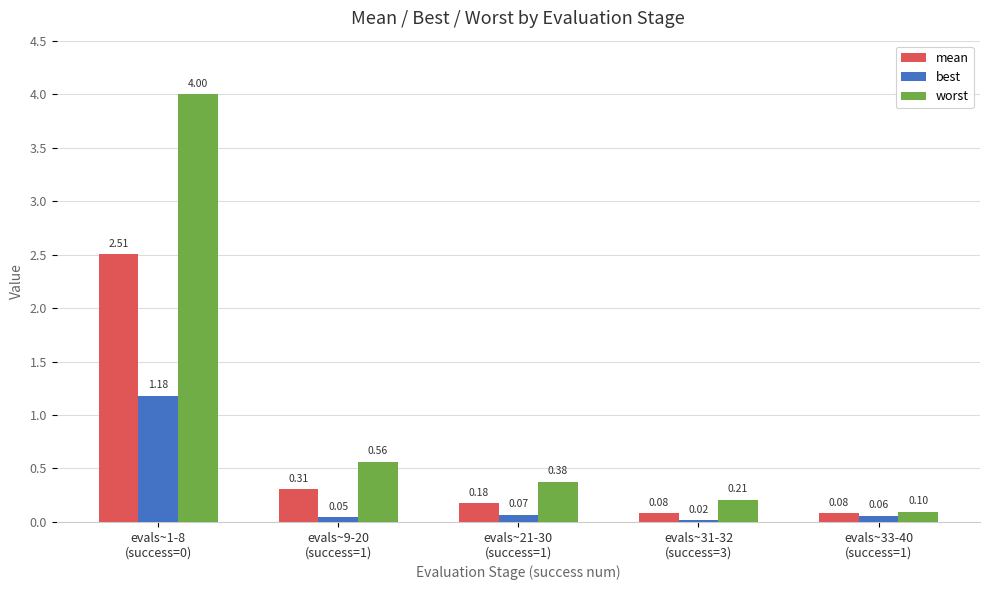

What is the total value across all series at evals~1-8
(success=0)?

7.7